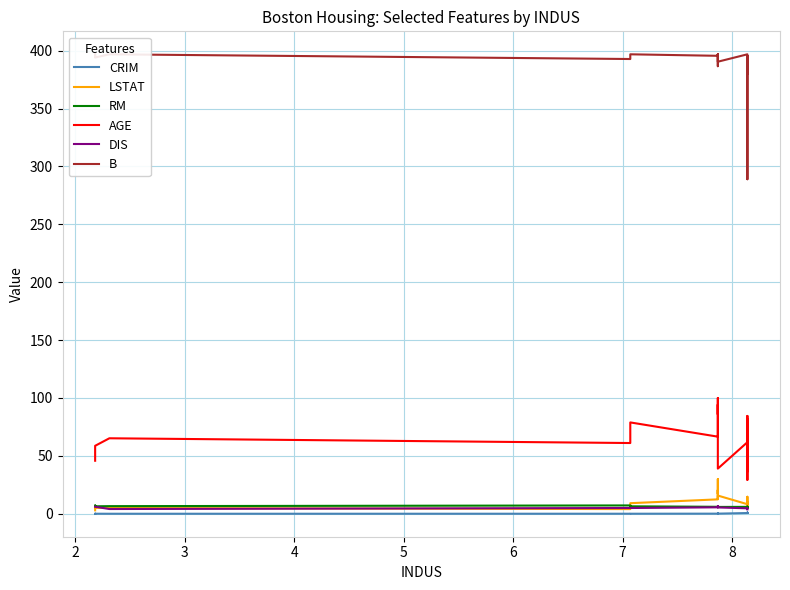

What is the average value of the RM series?

6.2